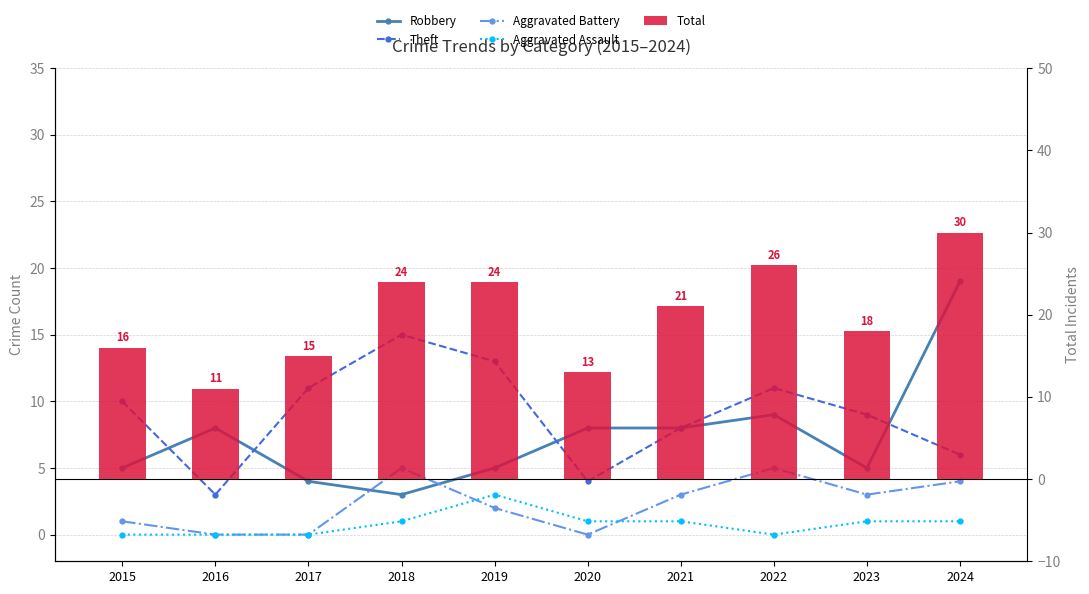

What is the total value across all series at 2018?

48